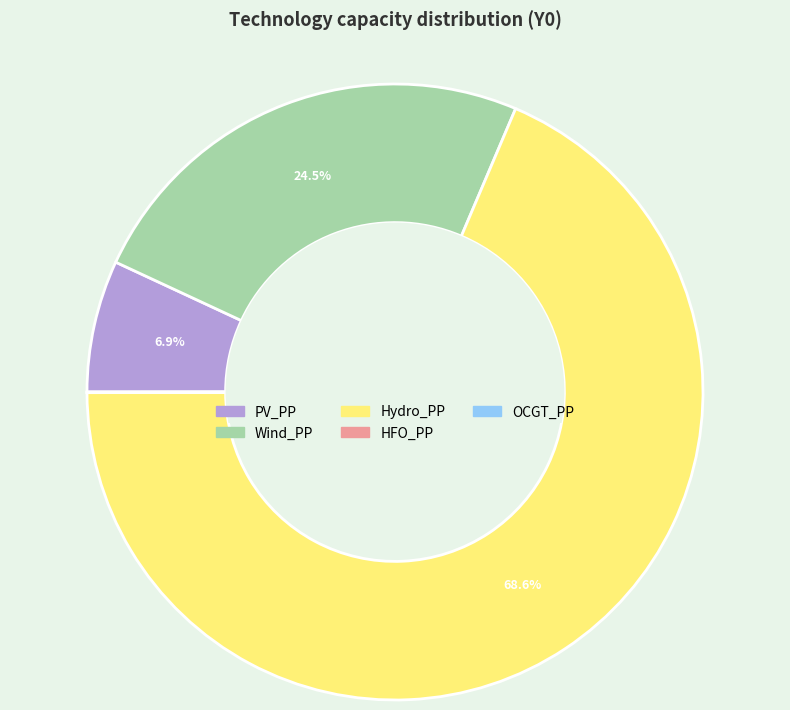

Does PV_PP account for over 50% of the chart?

No